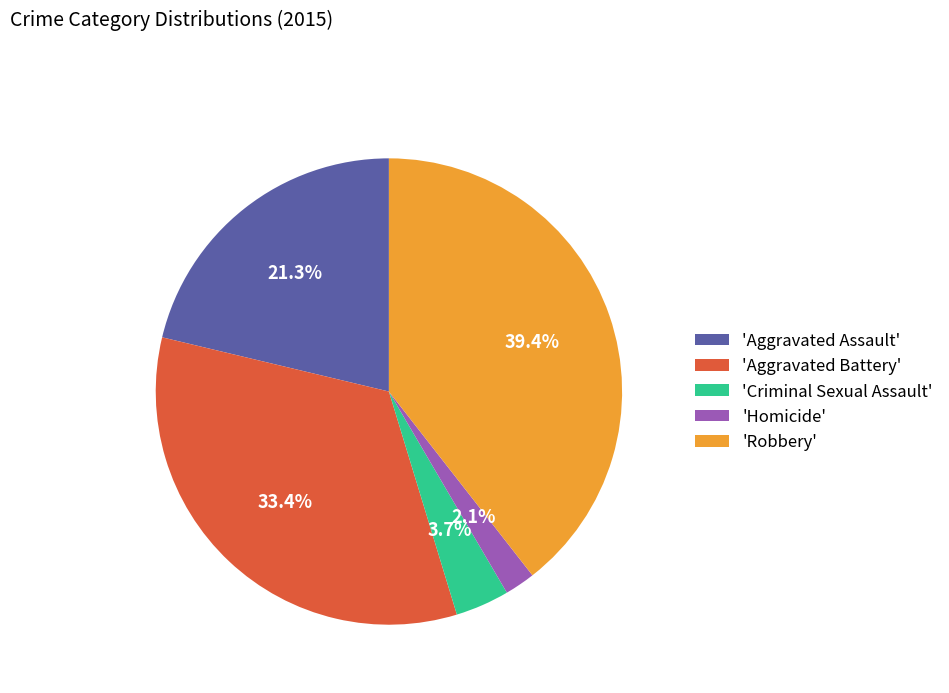

How many segments does this pie chart have?

5